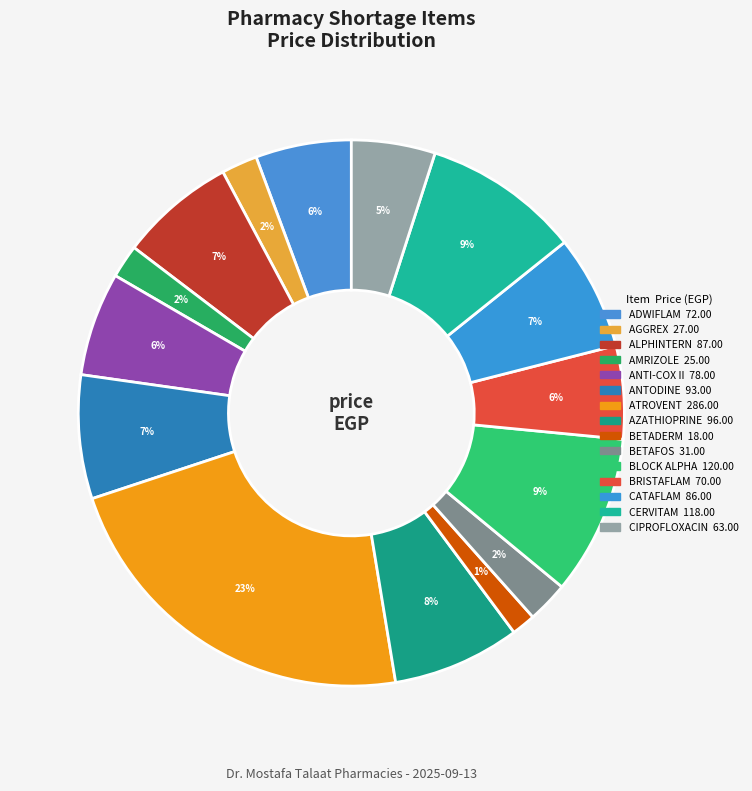

Is there a majority slice in this chart?

No